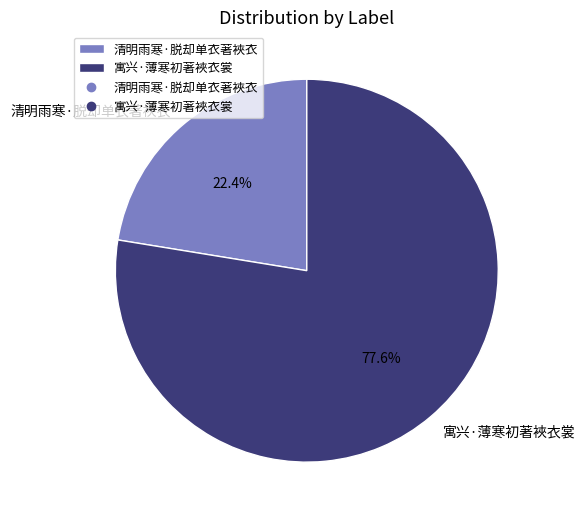

How many segments does this pie chart have?

2